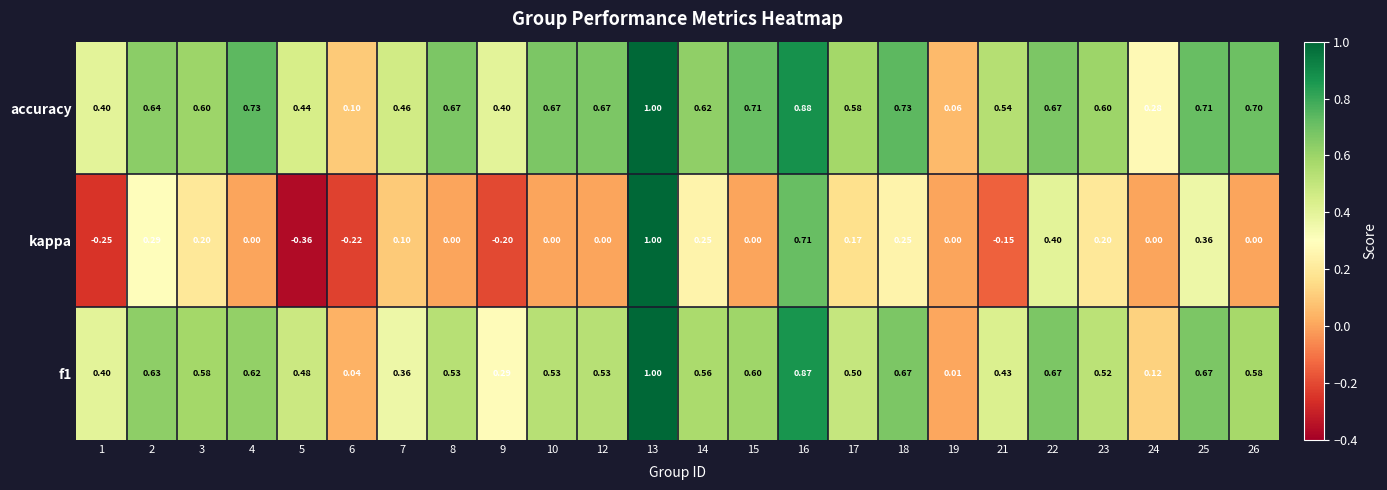

Which series has the widest spread of values?

kappa